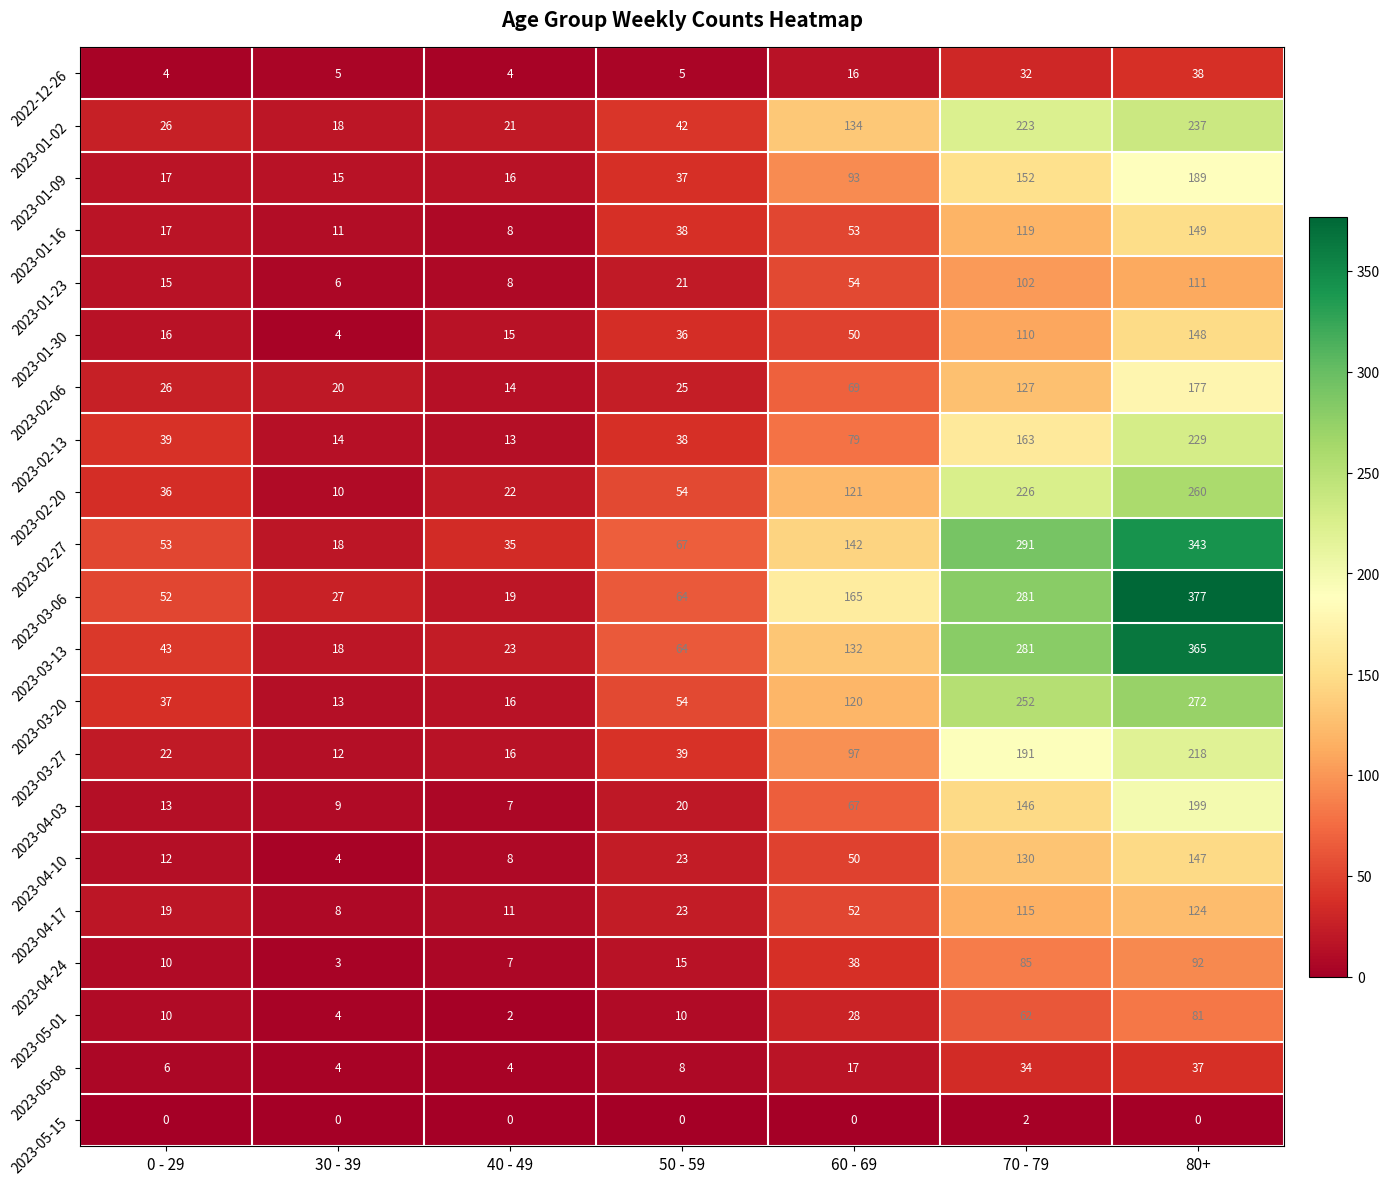

At how many categories does at least one series exceed 189?

2